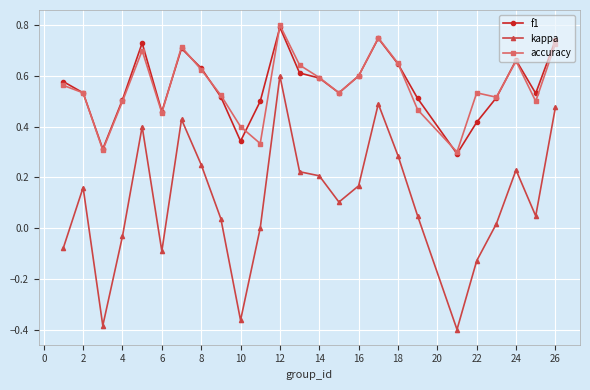

True or false: kappa has more than 2 points higher than both neighbors.

True